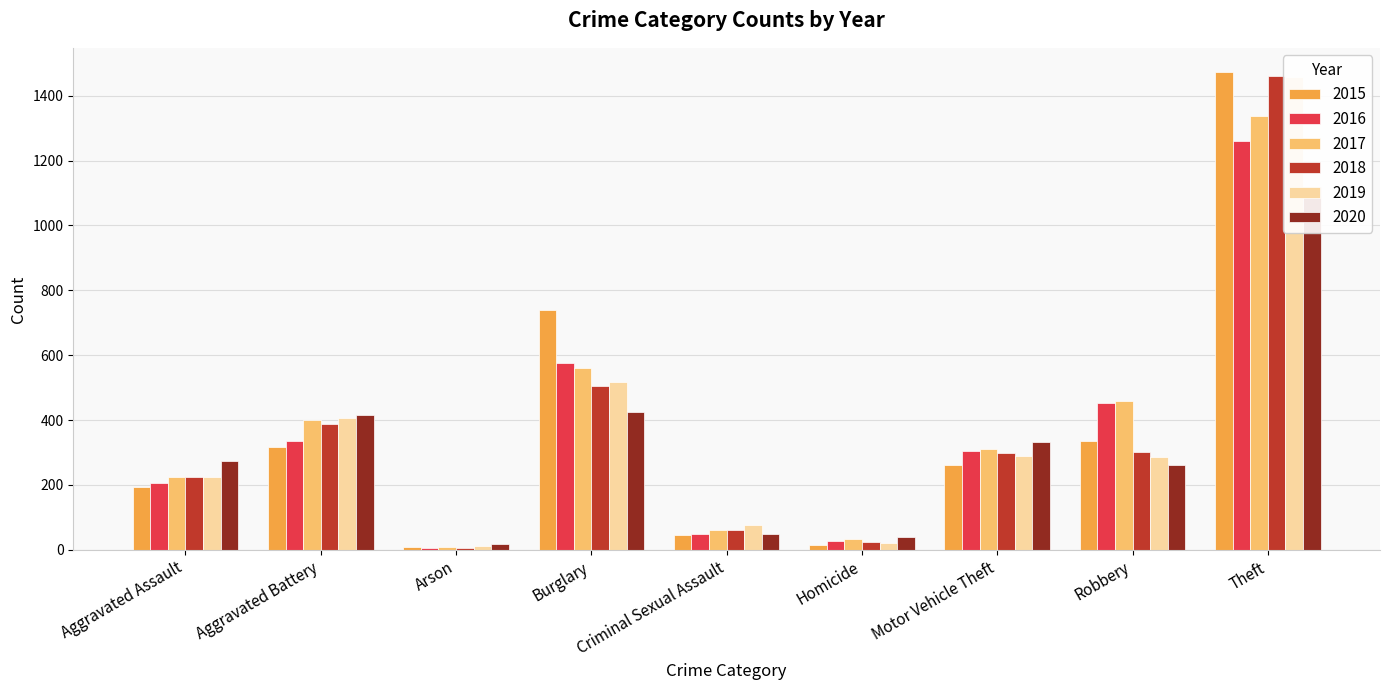

At which label is 2015 closest to 741?

Burglary